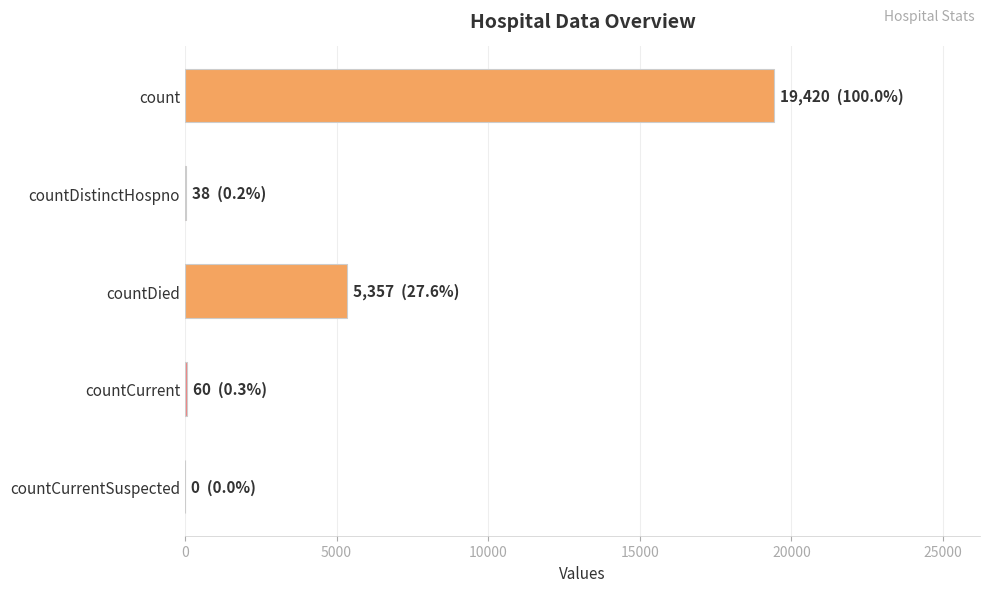

What is the maximum value shown in the chart?

19420